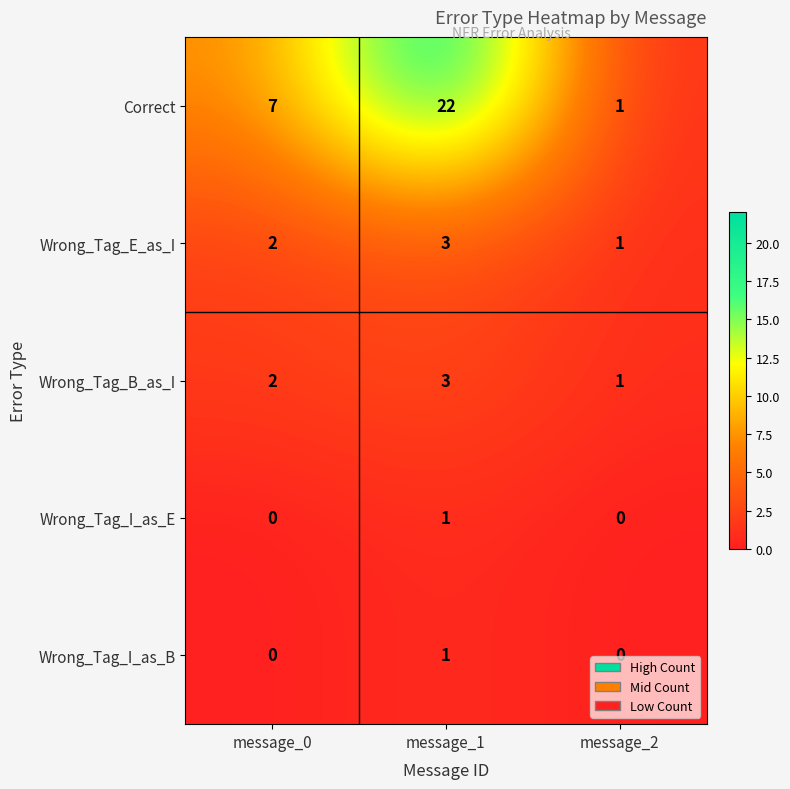

Reading left to right, list all the values displayed in this chart.

Correct: 7	22	1
Wrong_Tag_E_as_I: 2	3	1
Wrong_Tag_B_as_I: 2	3	1
Wrong_Tag_I_as_E: 0	1	0
Wrong_Tag_I_as_B: 0	1	0